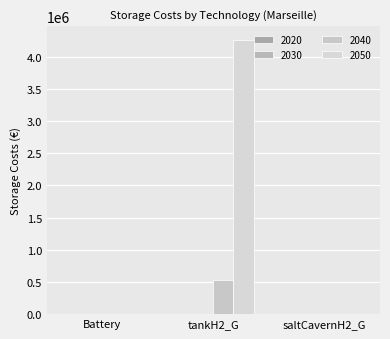

What is the label of the 2nd bar from the left?

tankH2_G